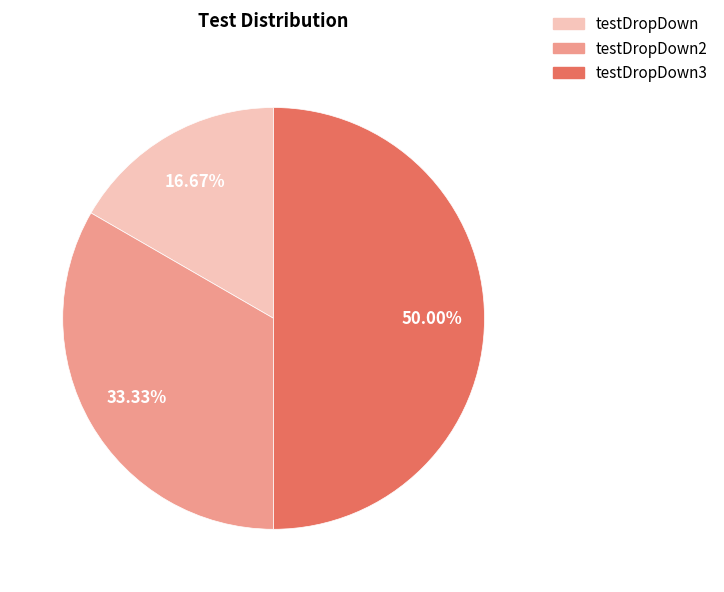

Which category has the smallest portion of the pie?

testDropDown